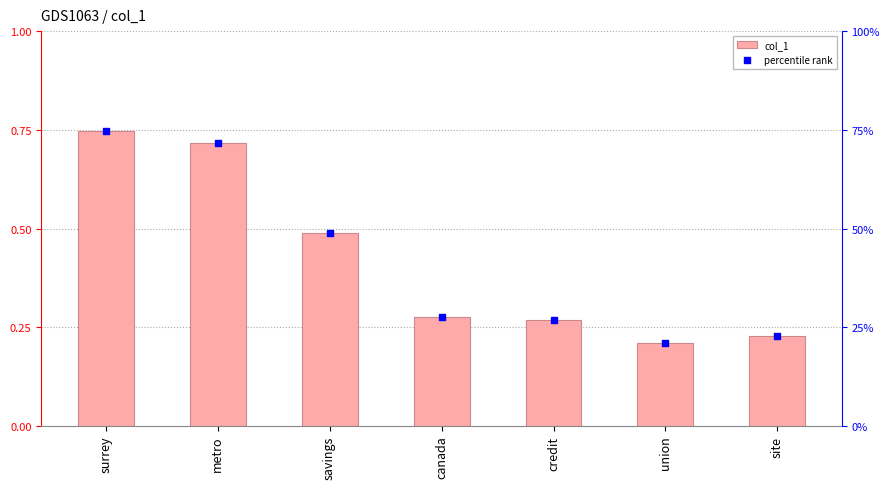

At how many categories does at least one series exceed 35?

3